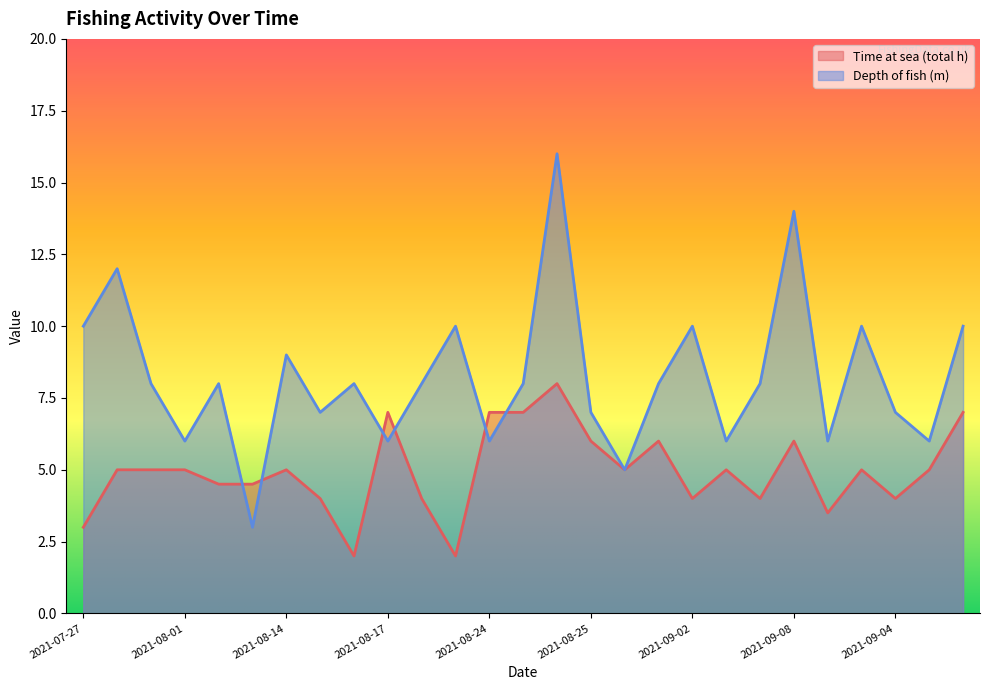

Rank the series by their maximum value, from lowest to highest.

Time at sea (total h), Depth of fish (m)